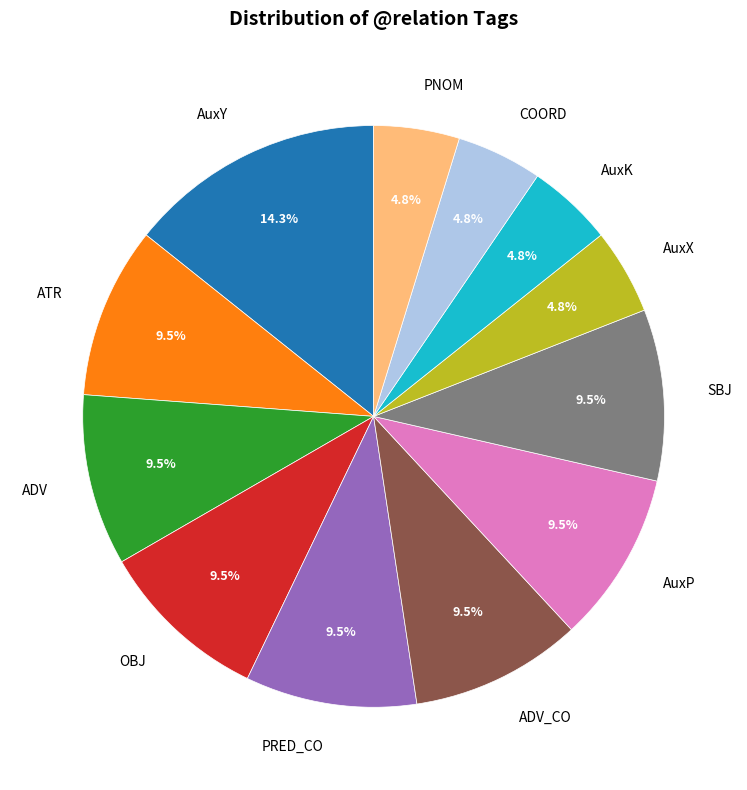

Which category has the biggest portion of the pie?

AuxY